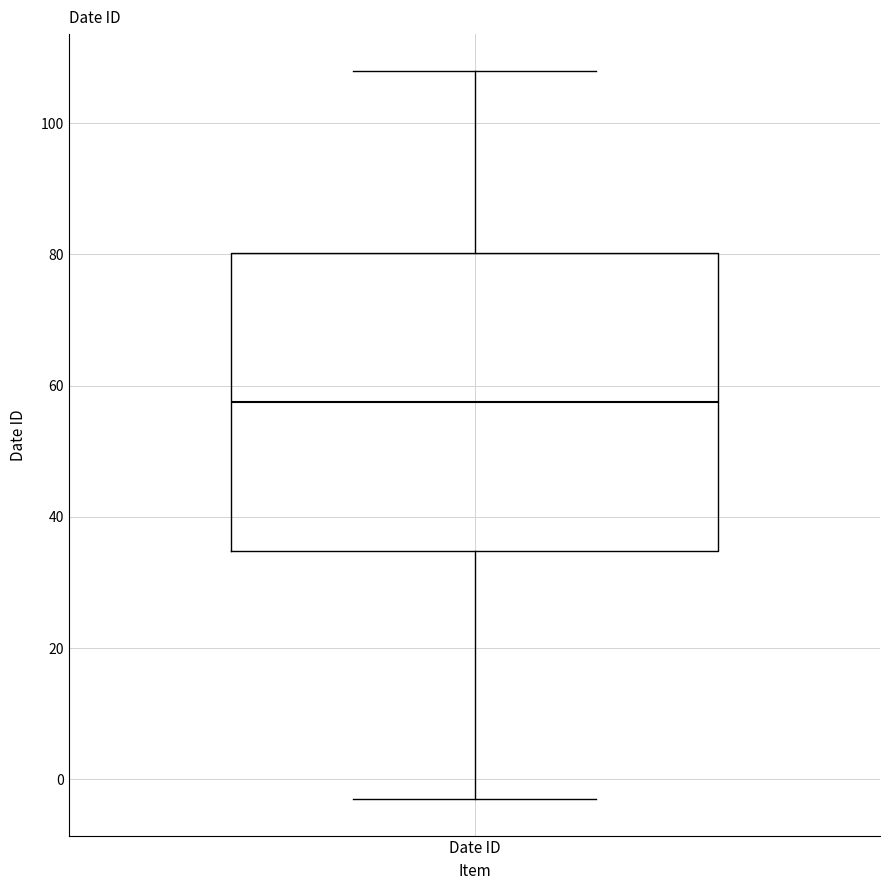

Read this box plot against the y-axis: the position of the median line, the range covered by the box, and the ends of both whiskers. The values are not printed on the chart, so give them approximately, as read against the axis.

median 58, box 34 to 80, whiskers -2 to 108